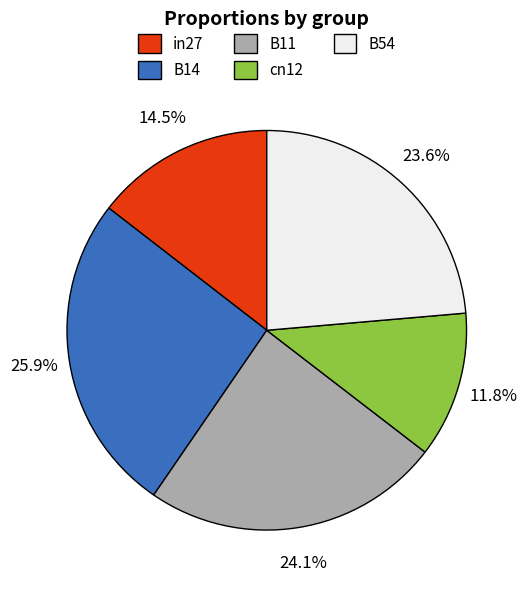

How many slices are in this pie chart?

5